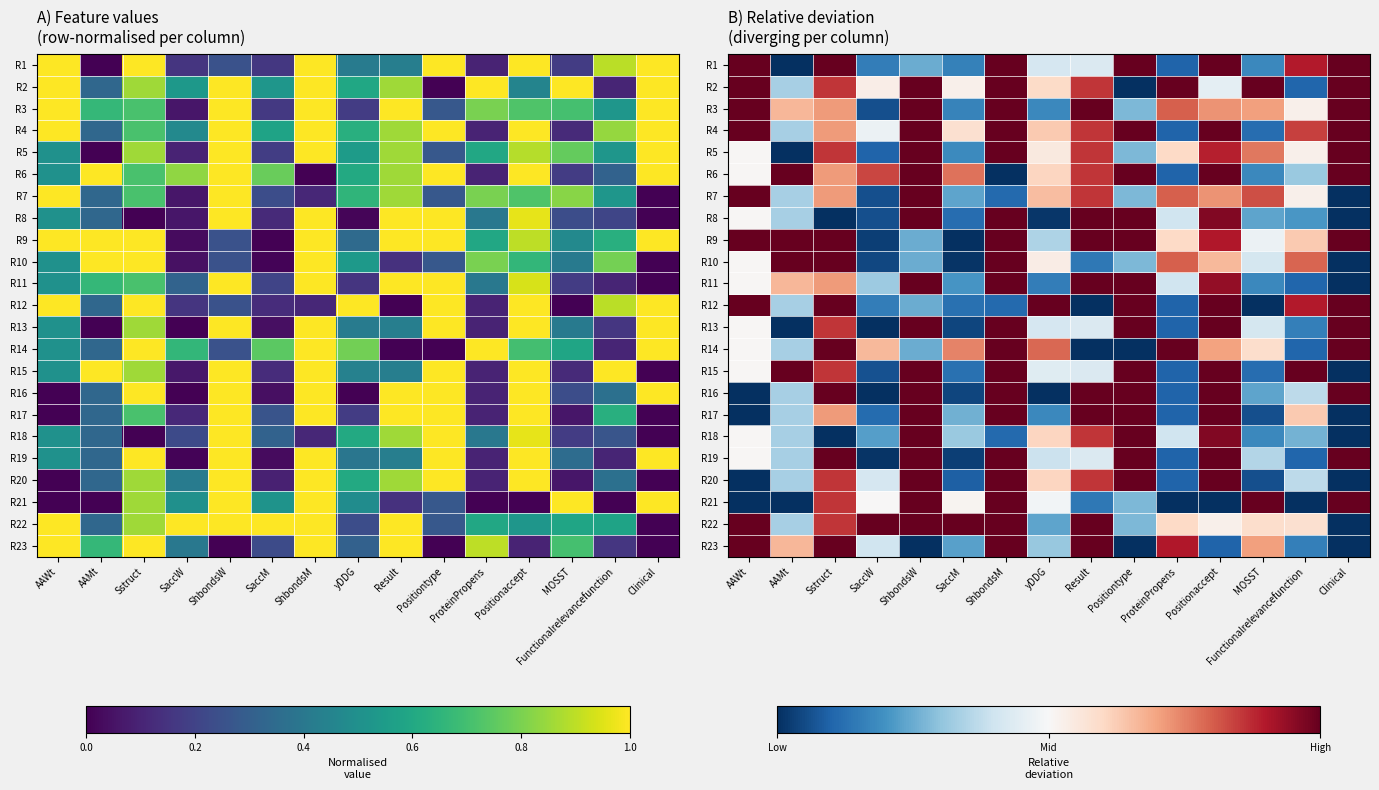

True or false: R13 has a value of 1.0 at Positionaccept.

True